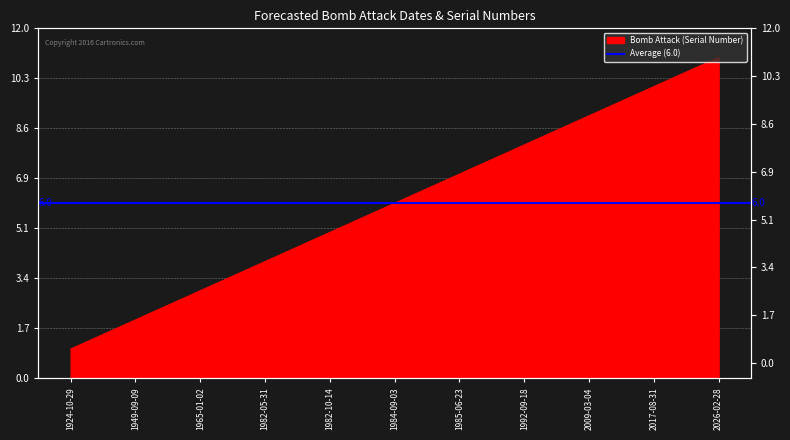

List the labels in order of value, smallest first.

1924-10-29, 1949-09-09, 1965-01-02, 1982-05-31, 1982-10-14, 1984-09-03, 1985-06-23, 1992-09-18, 2009-03-04, 2017-08-31, 2026-02-28